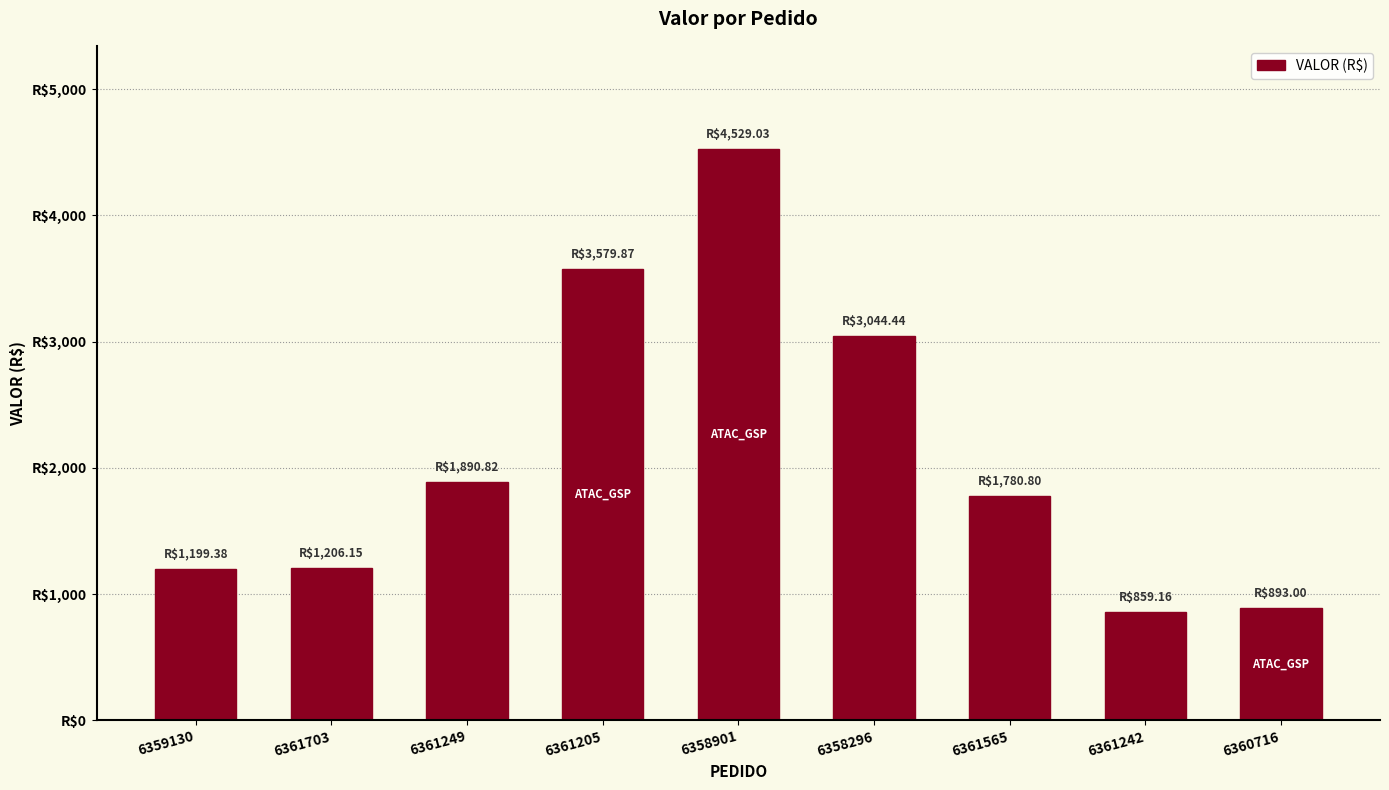

Rank the categories by value from lowest to highest.

6361242, 6360716, 6359130, 6361703, 6361565, 6361249, 6358296, 6361205, 6358901